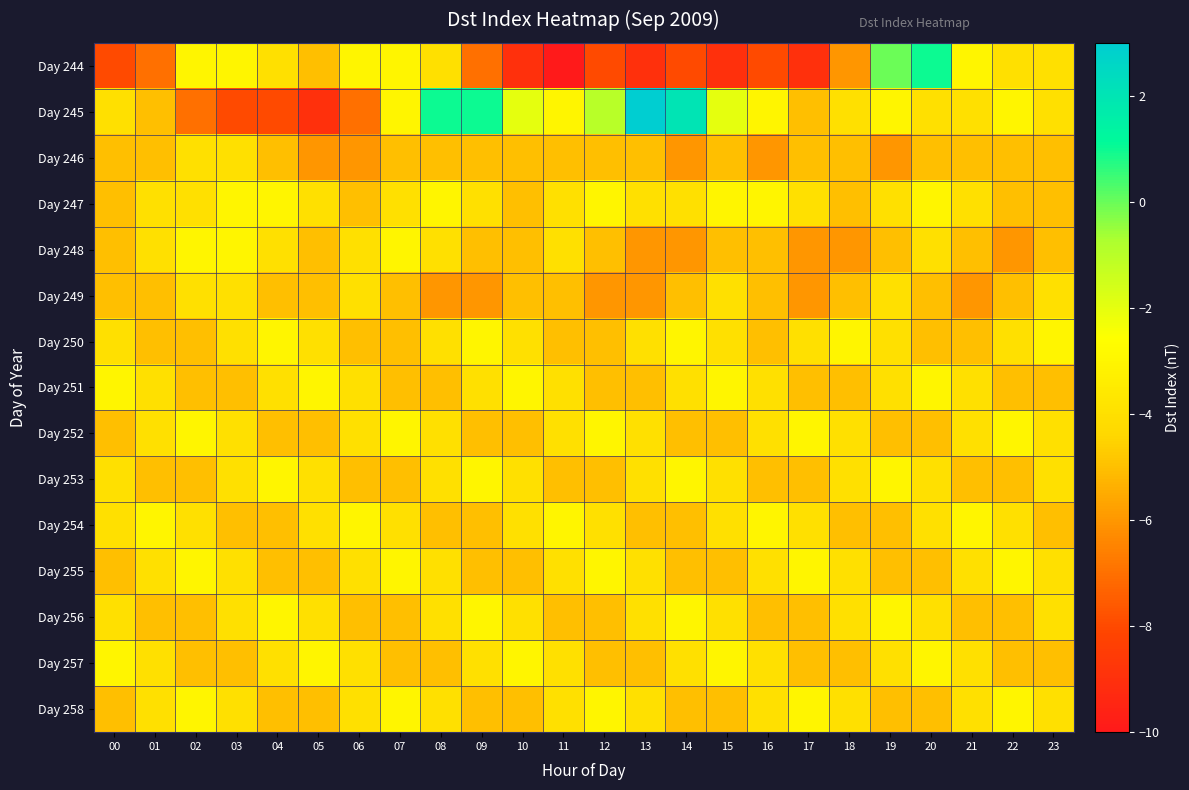

What is the total value across all series at 18?

-69